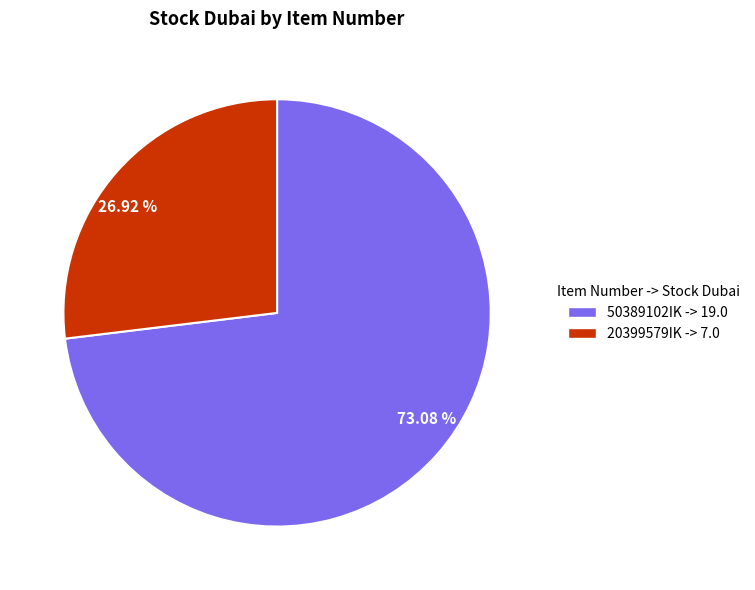

How many slices are in this pie chart?

2